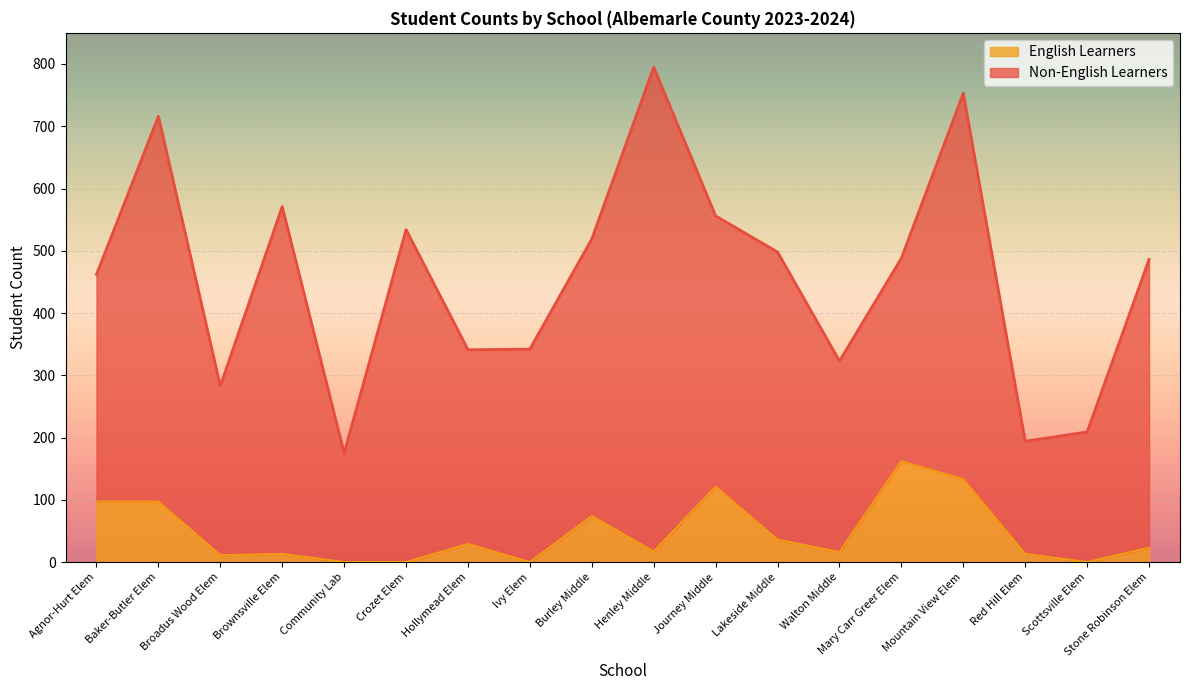

Reading left to right, extract all data points from this chart.

Agnor-Hurt Elem=97	Baker-Butler Elem=97	Broadus Wood Elem=11	Brownsville Elem=13	Community Lab=0	Crozet Elem=0	Hollymead Elem=29	Ivy Elem=0	Burley Middle=74	Henley Middle=17	Journey Middle=121	Lakeside Middle=36	Walton Middle=16	Mary Carr Greer Elem=162	Mountain View Elem=133	Red Hill Elem=13	Scottsville Elem=0	Stone Robinson Elem=23